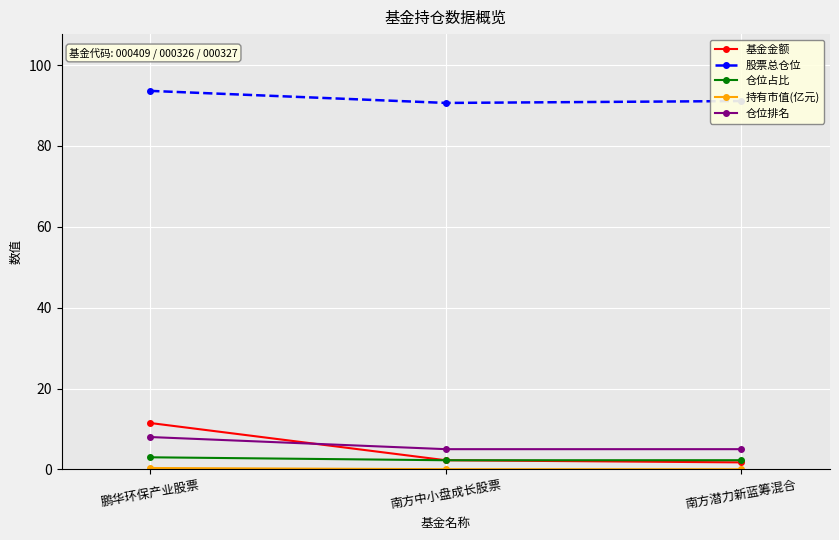

What is the approximate value of 仓位占比 at 南方中小盘成长股票?

2.3